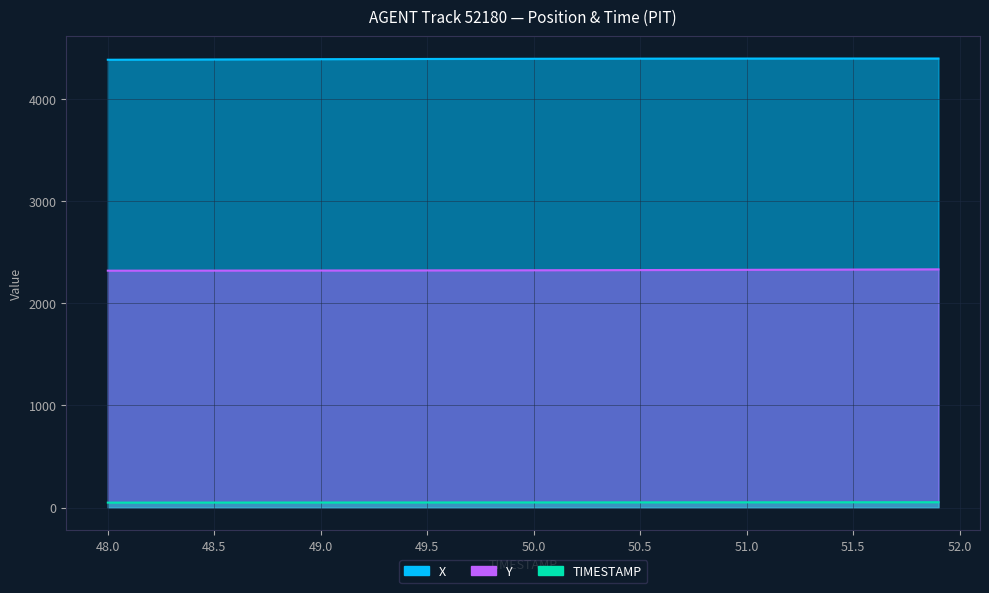

True or false: Y and X intersect in this chart.

False